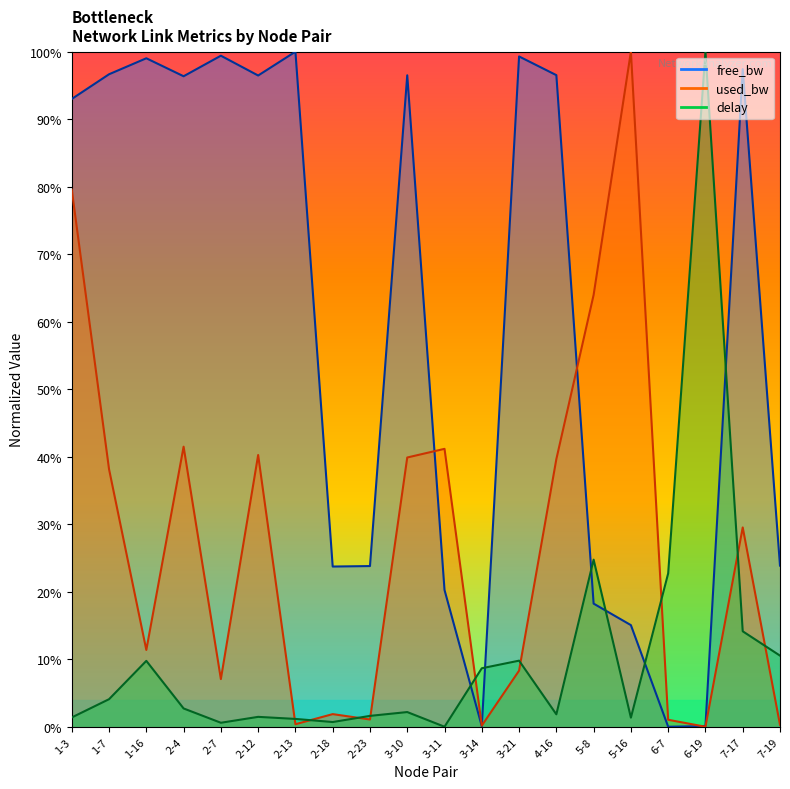

How many distinct data groups are displayed?

3